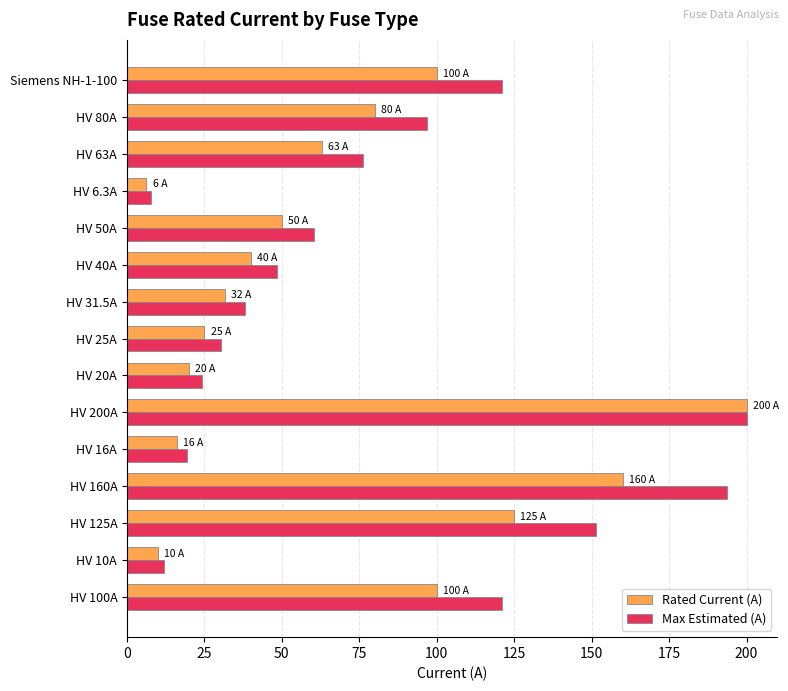

Rank the series by their average value, from highest to lowest.

Max Estimated (A), Rated Current (A)